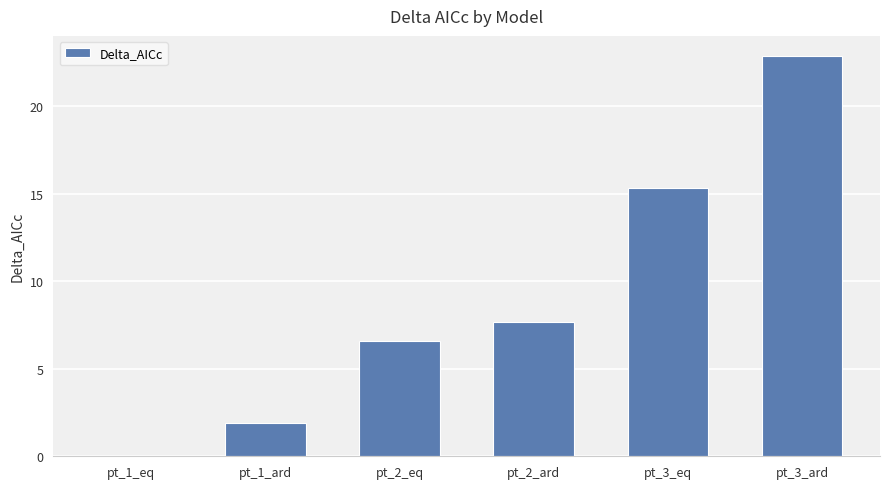

Which has a higher value, pt_2_eq or pt_2_ard?

pt_2_ard